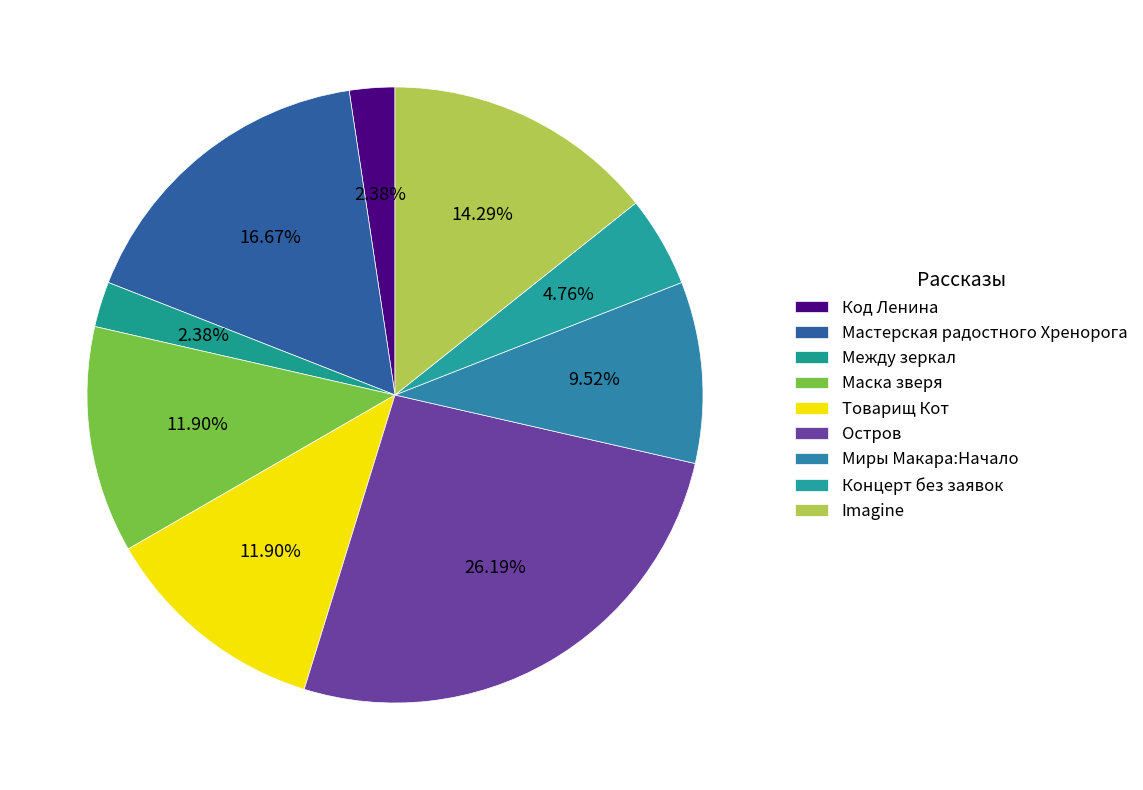

Does any single category account for the majority?

No